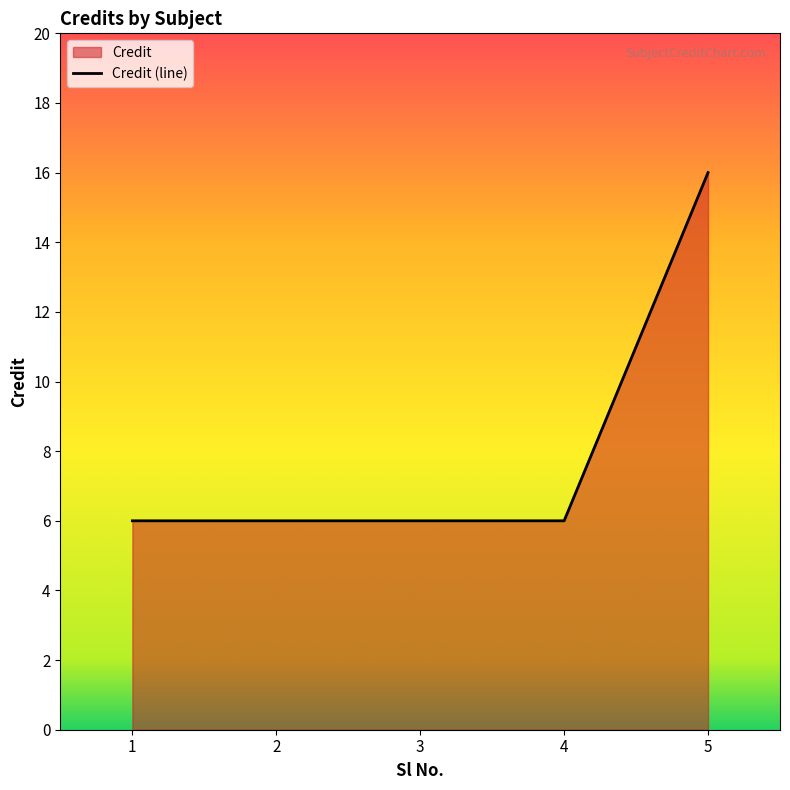

Rank the categories by value from lowest to highest.

1, 2, 3, 4, 5